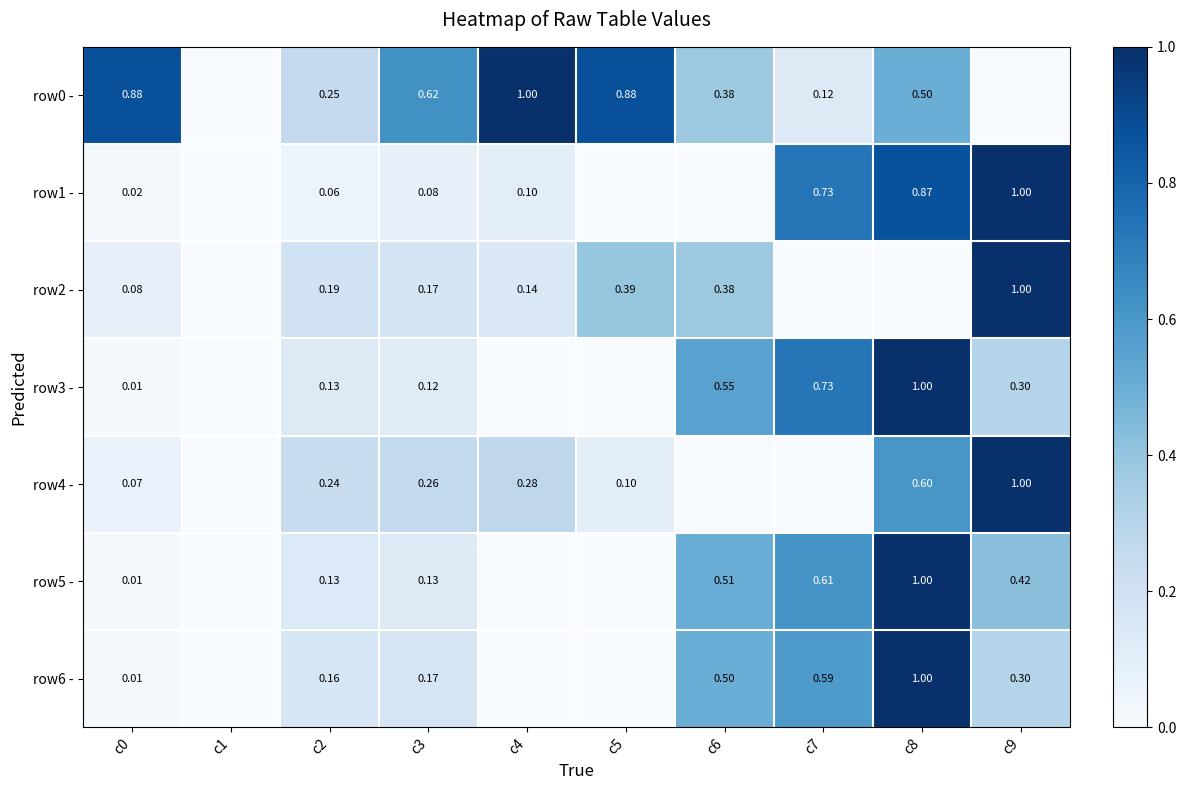

Is the value of row6 - at c2 greater than the value of row3 - at c3?

Yes